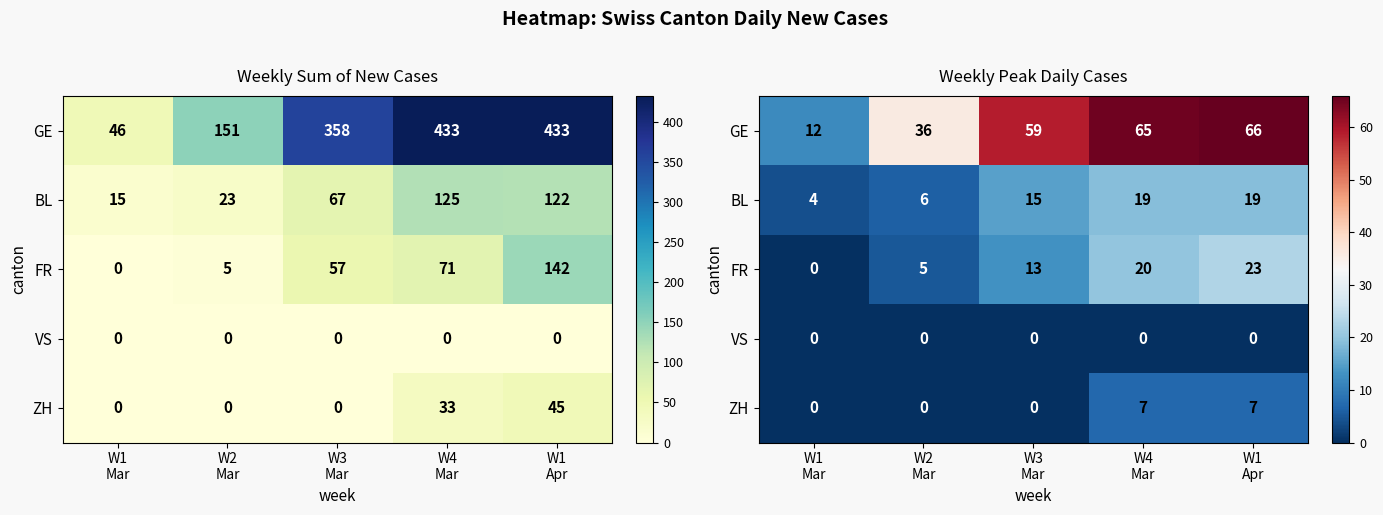

What is the maximum value for GE?

66